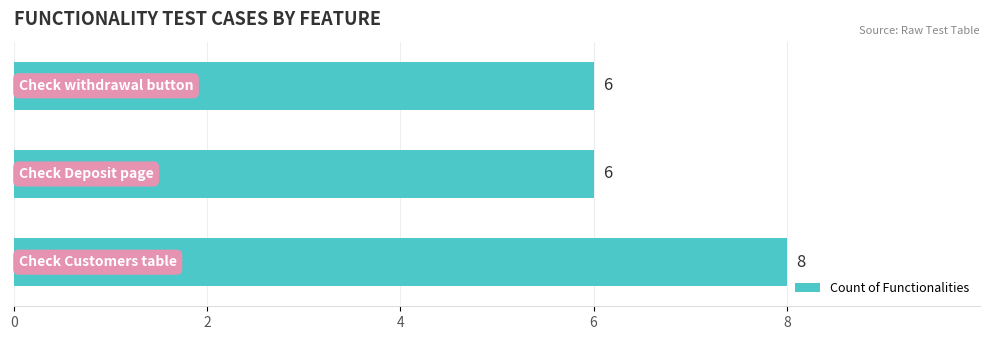

Does the chart contain any negative values?

No